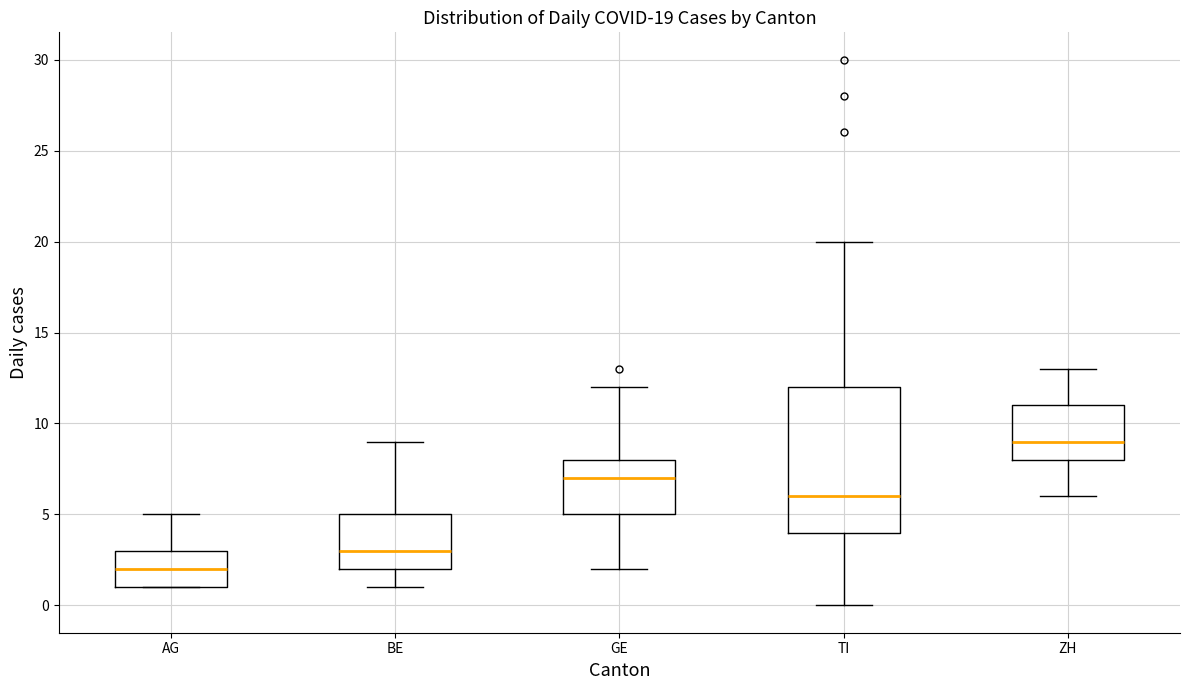

Which box's median line is the lowest?

AG